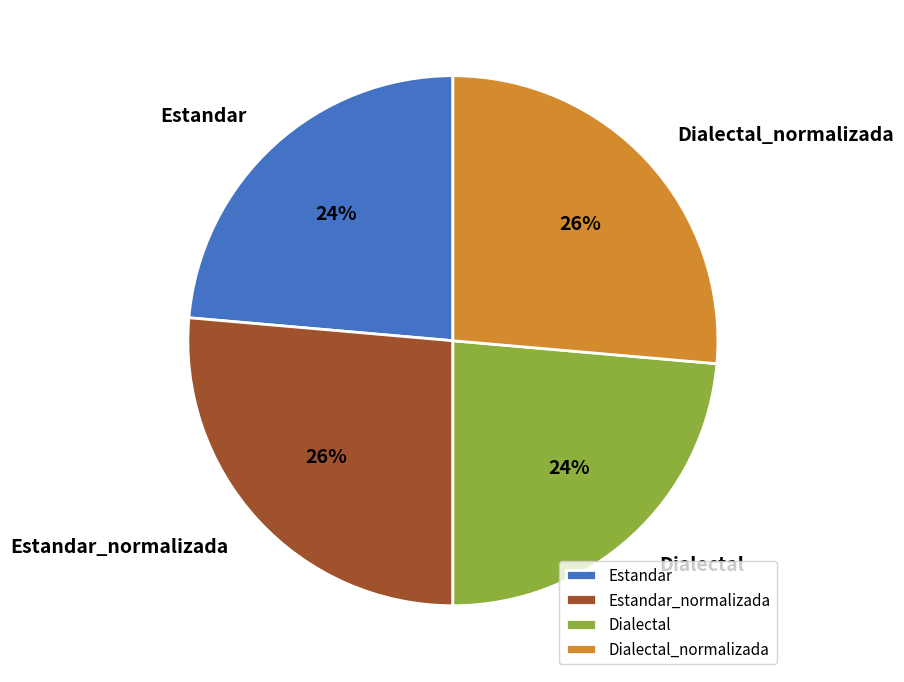

To the nearest percent, what portion does Dialectal represent?

24%